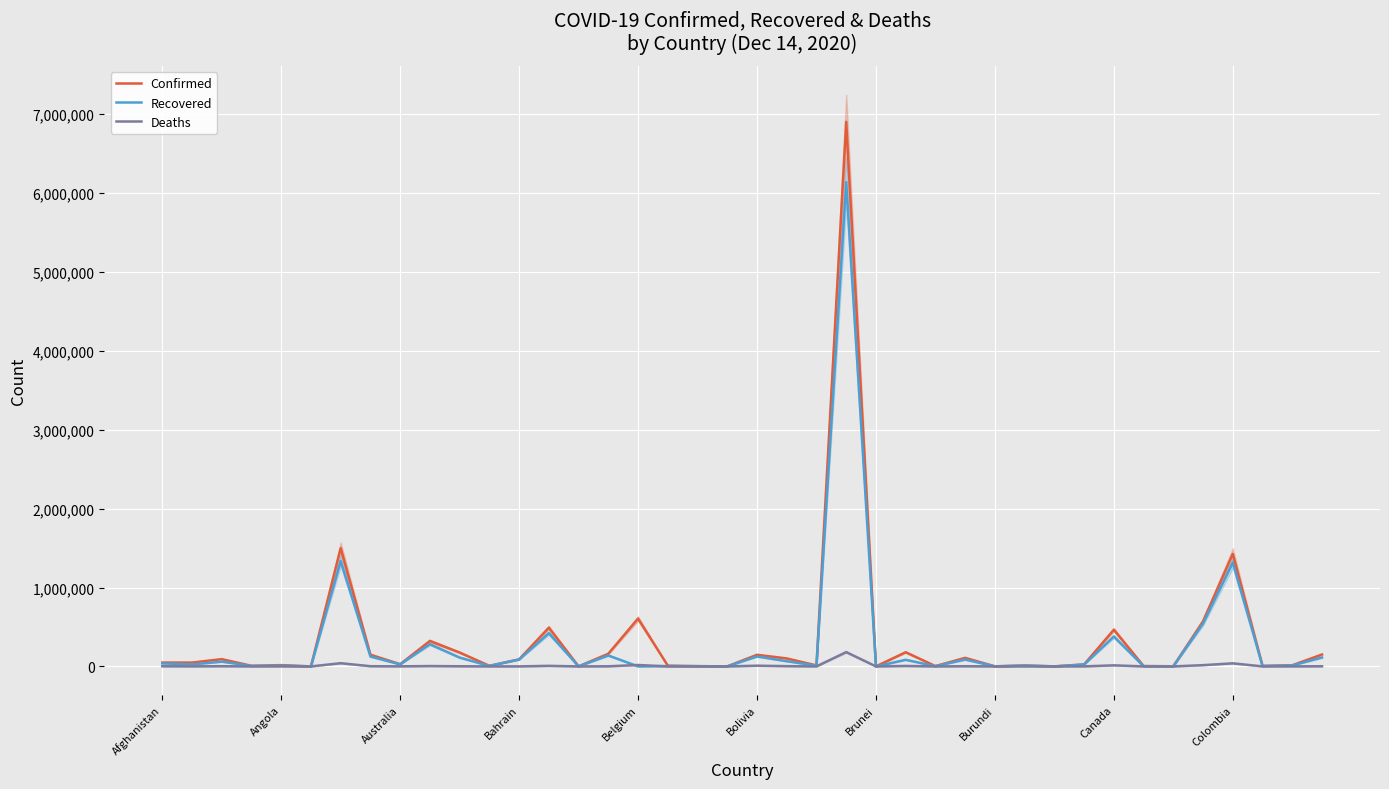

What is the spread (max minus min) of values at 39?

149052